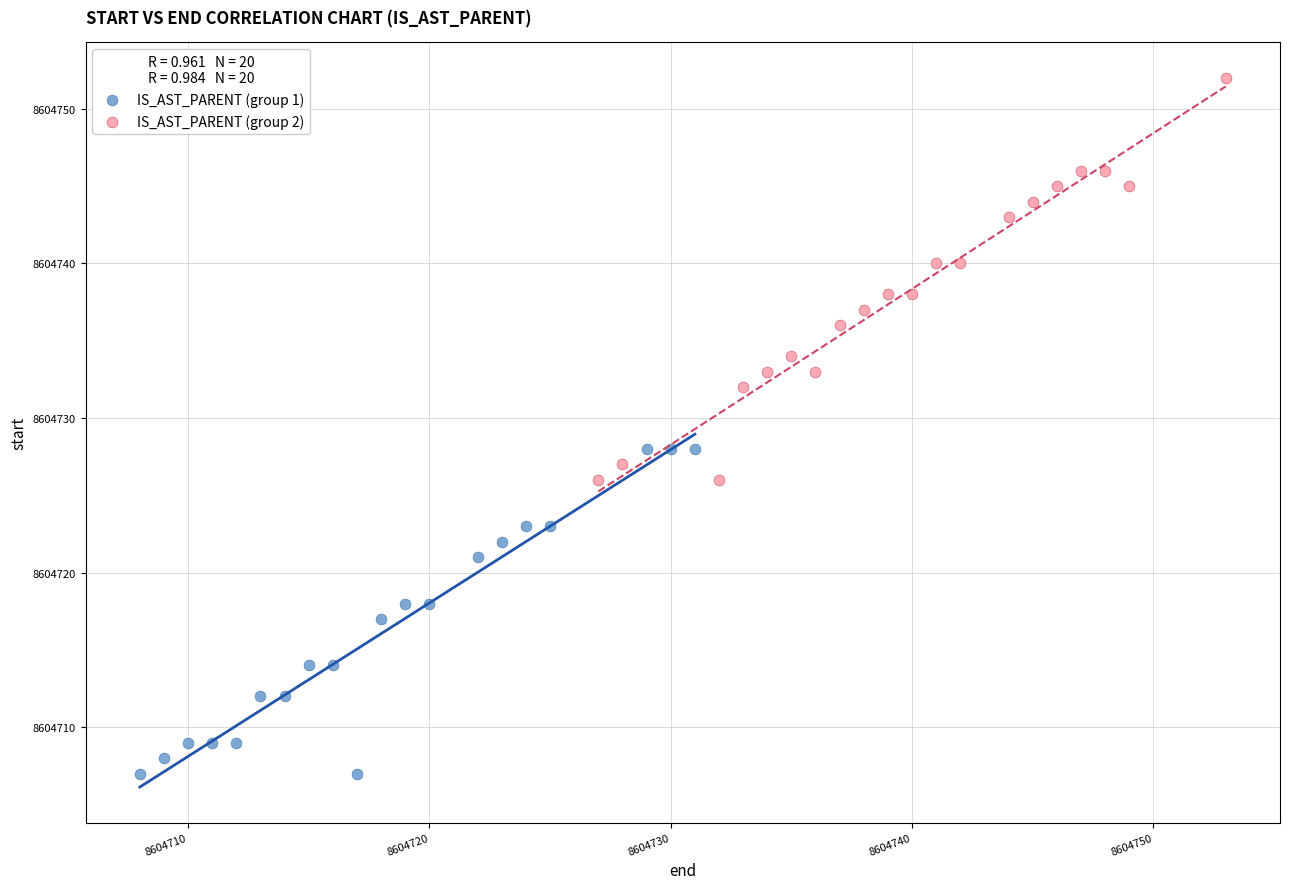

Which series has the widest spread of Y values?

IS_AST_PARENT (group 2)